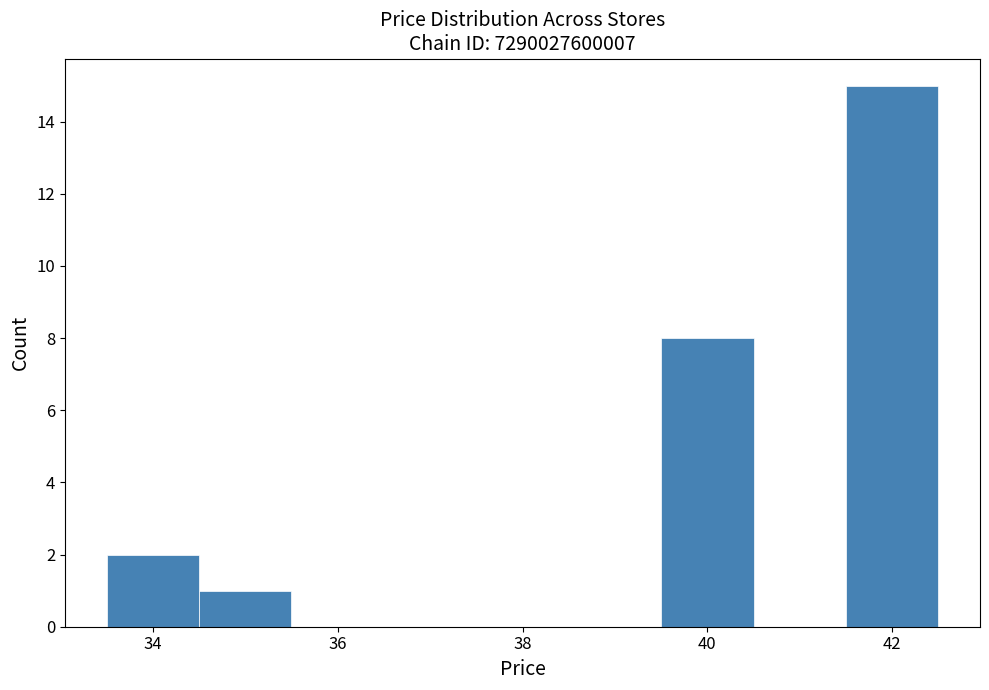

Which range on the x-axis has the tallest bar?

41.5 to 42.5